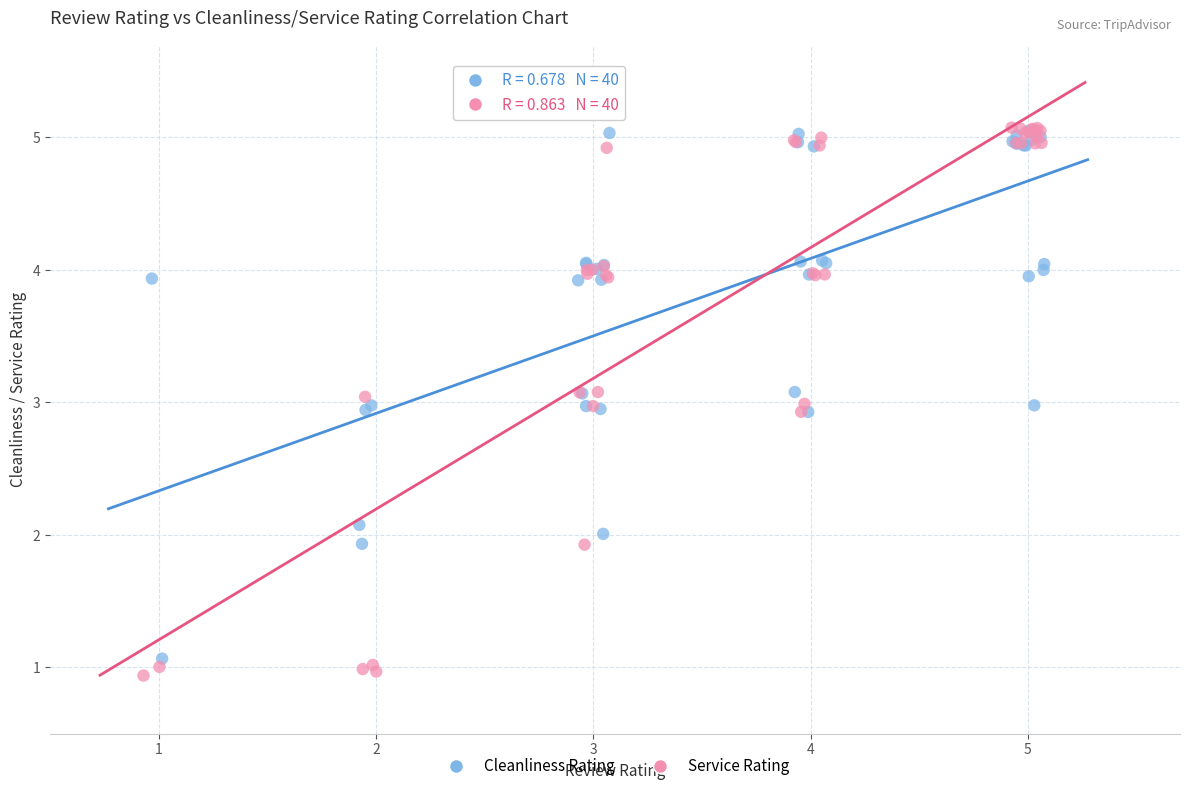

Which series contains the lowest Y value?

Service Rating